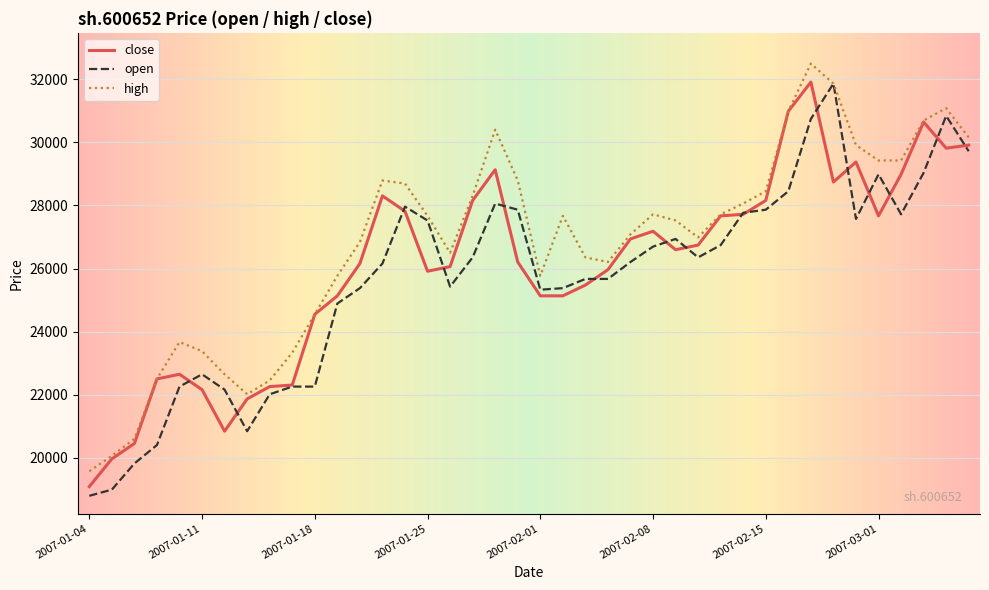

What is the smallest value displayed?

18788.7